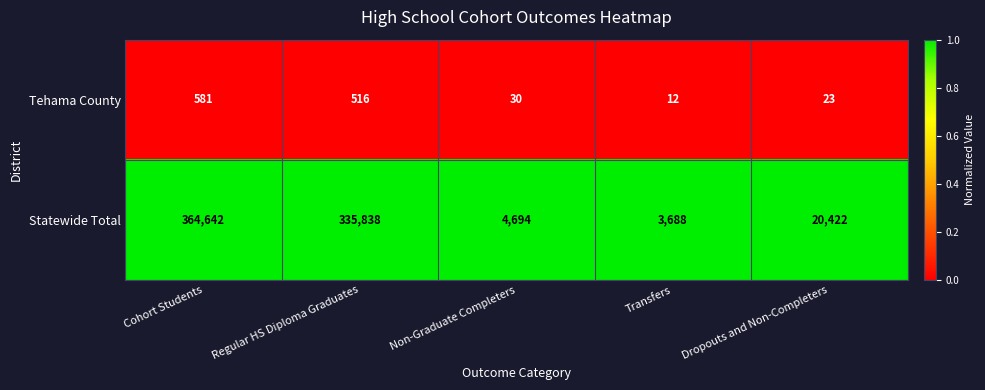

Reading right to left, transcribe all the data shown in this chart.

Tehama County: 23	12	30	516	581
Statewide Total: 20422	3688	4694	335838	364642